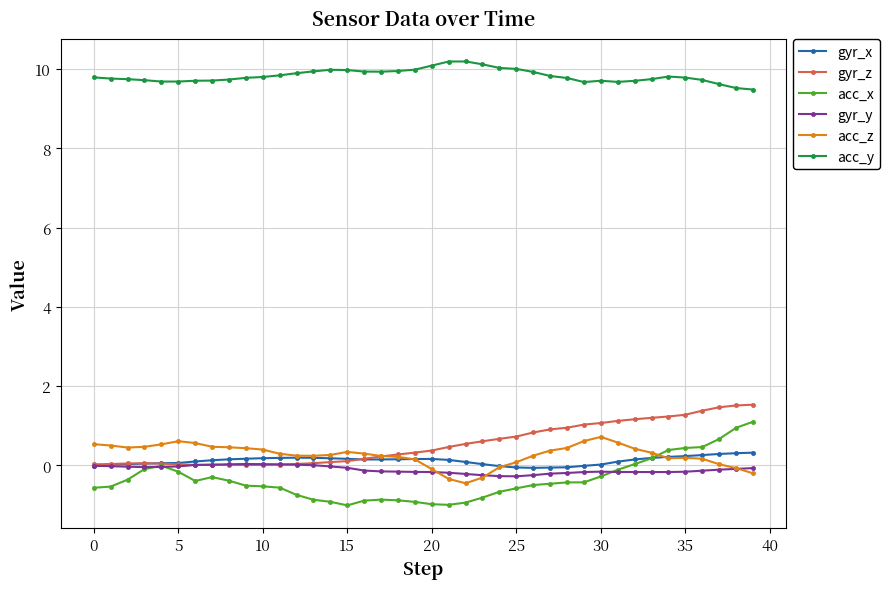

True or false: acc_y and acc_x cross at least once.

False